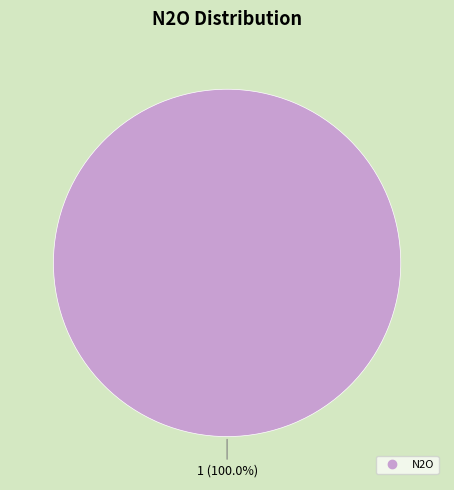

Does any single category account for the majority?

Yes